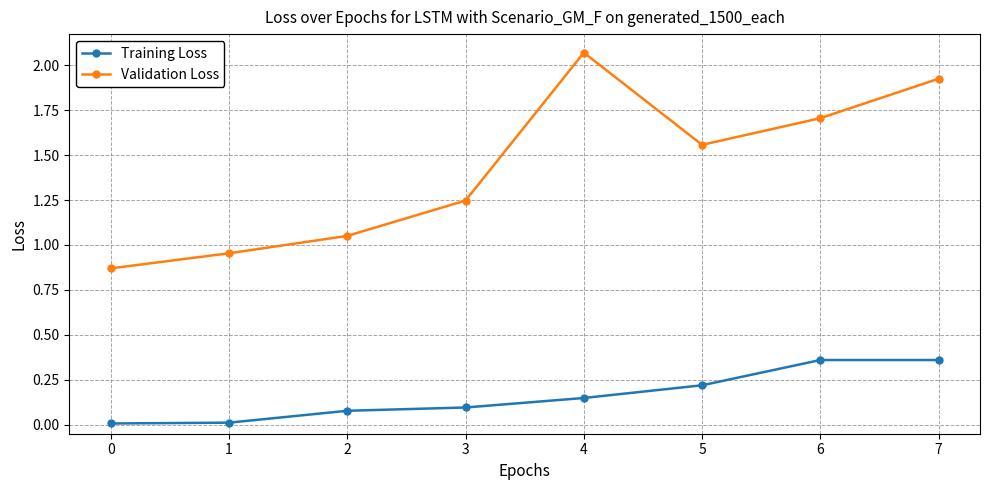

The Training Loss series shows 0.0 at 4. True or false?

False